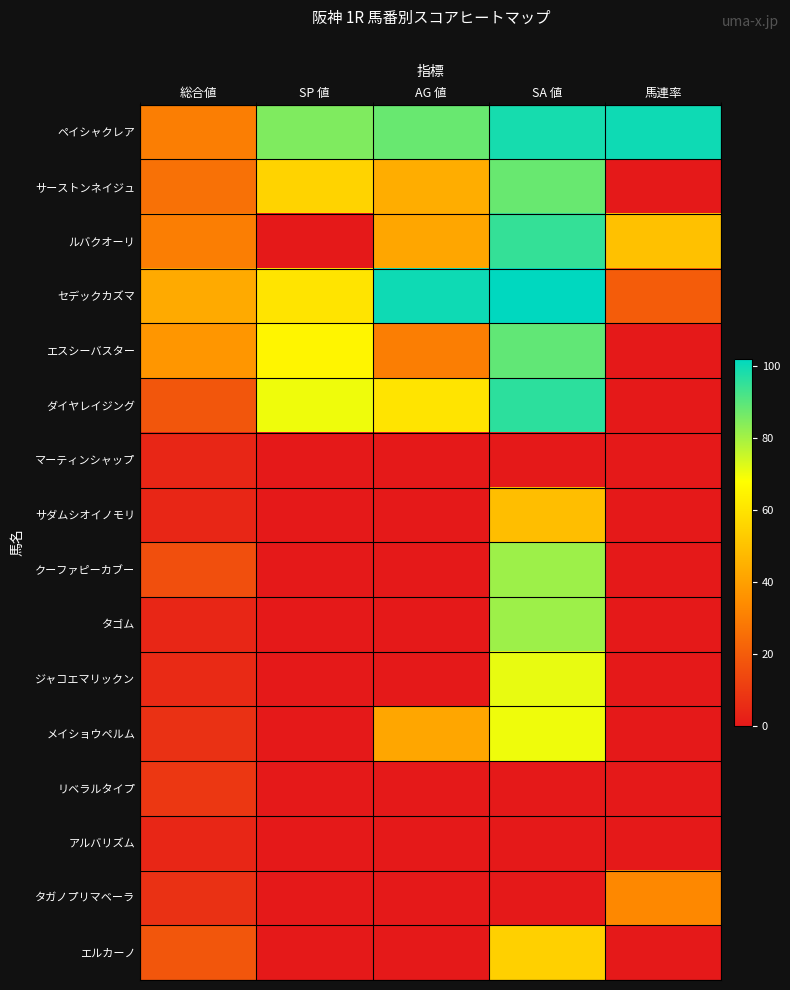

At 総合値, list the series in order from largest to smallest.

セデックカズマ, エスシーバスター, ペイシャクレア, ルバクオーリ, サーストンネイジュ, ダイヤレイジング, エルカーノ, クーファピーカブー, リベラルタイプ, メイショウペルム, タガノプリマベーラ, ジャコエマリックン, マーティンシャップ, サダムシオイノモリ, タゴム, アルバリズム